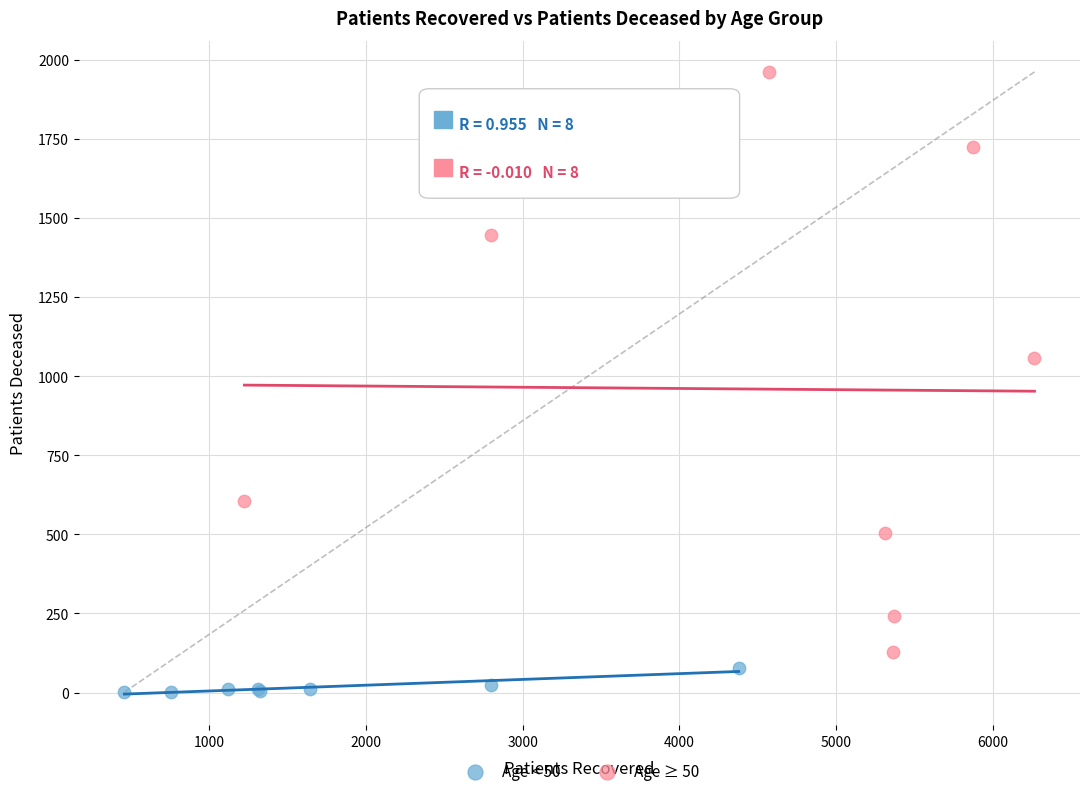

Which series contains the lowest Y value?

Age < 50